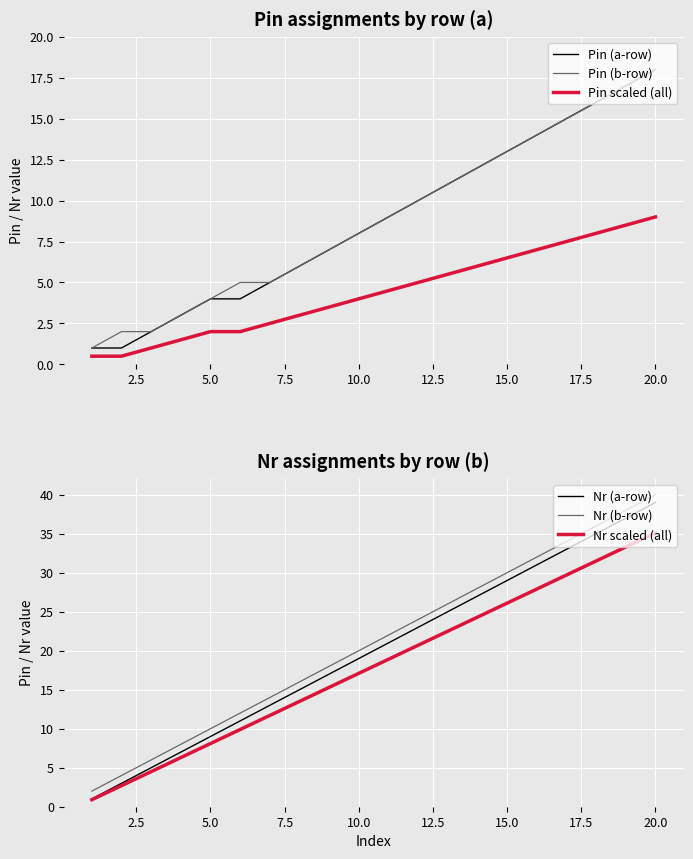

What is the sum of the Pin (a-row) values at 15.0 and 20.0?

31.0